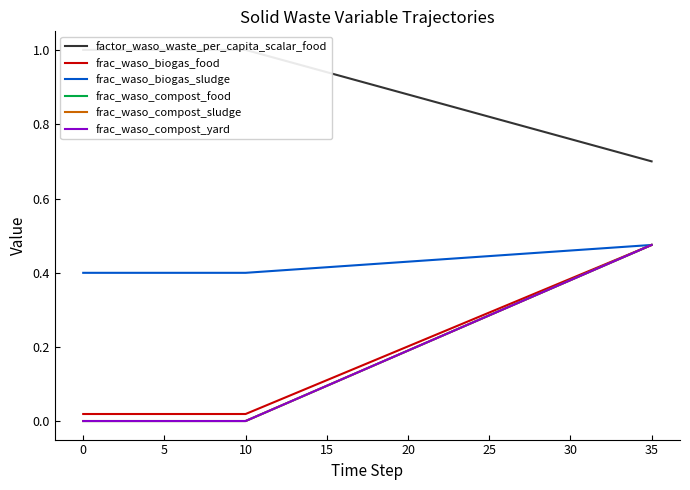

What is the label of the 11th point from the left?

10